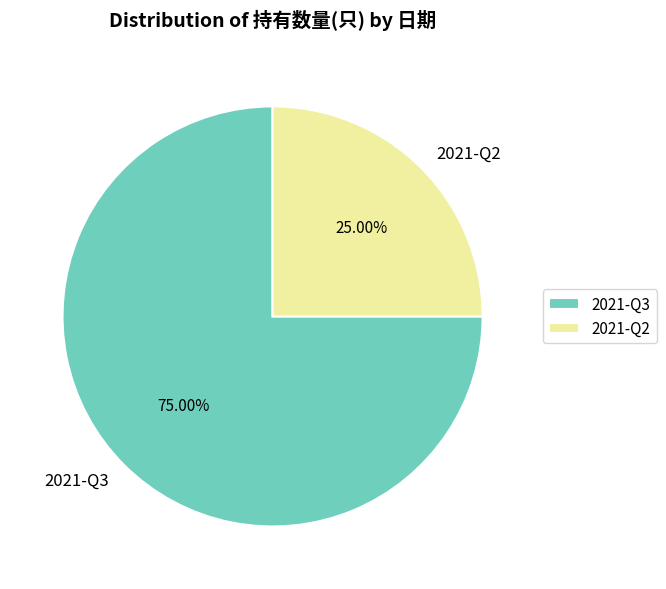

How much of the chart is everything except 2021-Q3?

25.0%